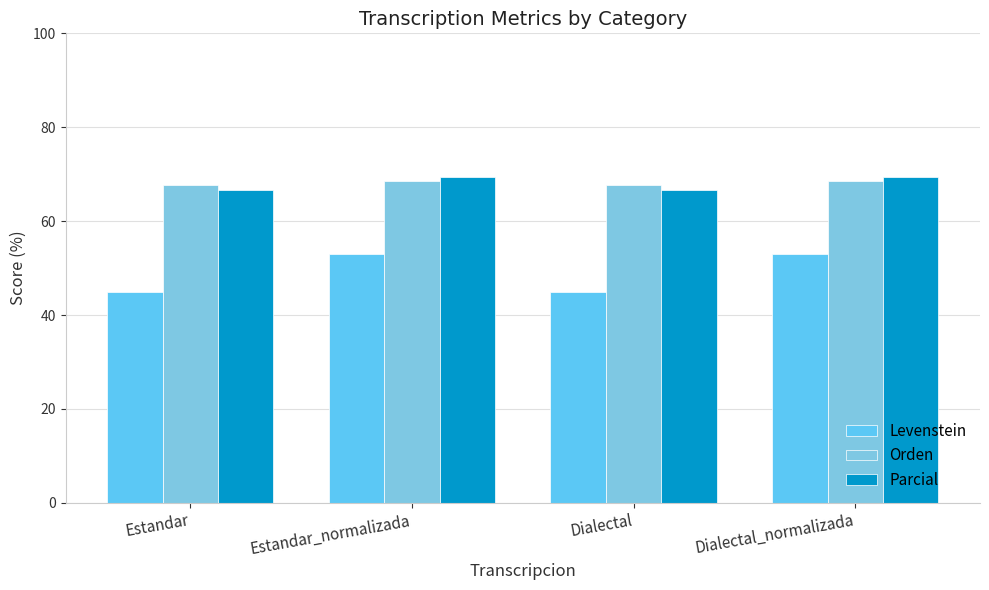

Reading left to right, list all the values displayed in this chart.

Levenstein: Estandar=45.0	Estandar_normalizada=53.1	Dialectal=45.0	Dialectal_normalizada=53.1
Orden: Estandar=67.6	Estandar_normalizada=68.6	Dialectal=67.6	Dialectal_normalizada=68.6
Parcial: Estandar=66.7	Estandar_normalizada=69.4	Dialectal=66.7	Dialectal_normalizada=69.4